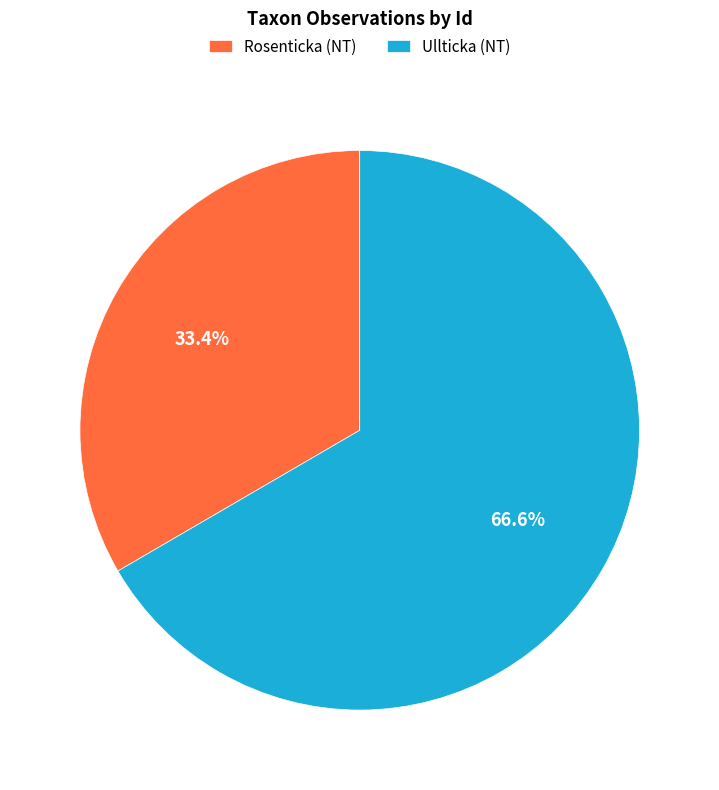

Does Ullticka (NT) represent more than half of the total?

Yes